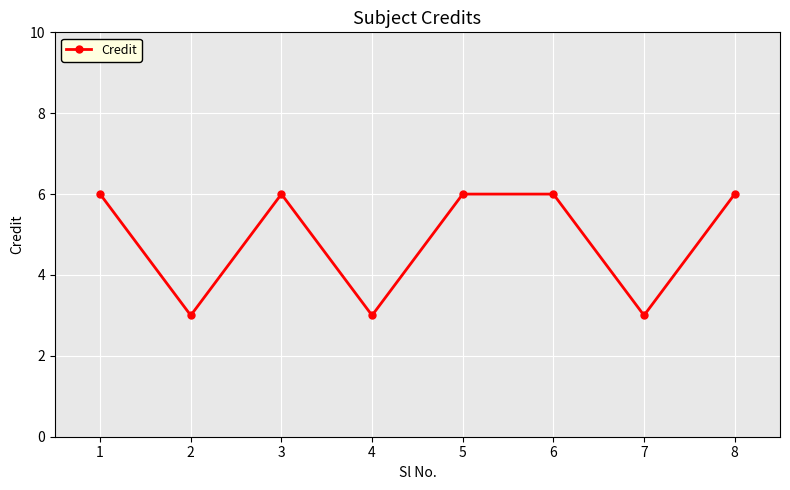

Approximately how many times larger is the value at 7 compared to 1?

0.5